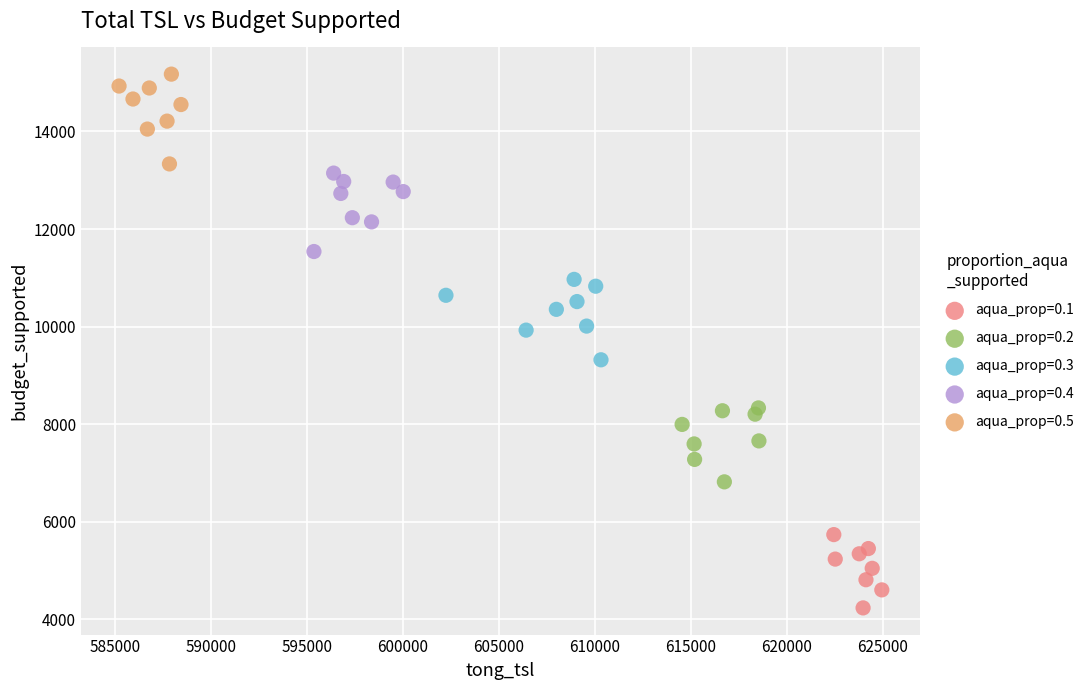

What are all the series names shown in the legend?

aqua_prop=0.1, aqua_prop=0.2, aqua_prop=0.3, aqua_prop=0.4, aqua_prop=0.5